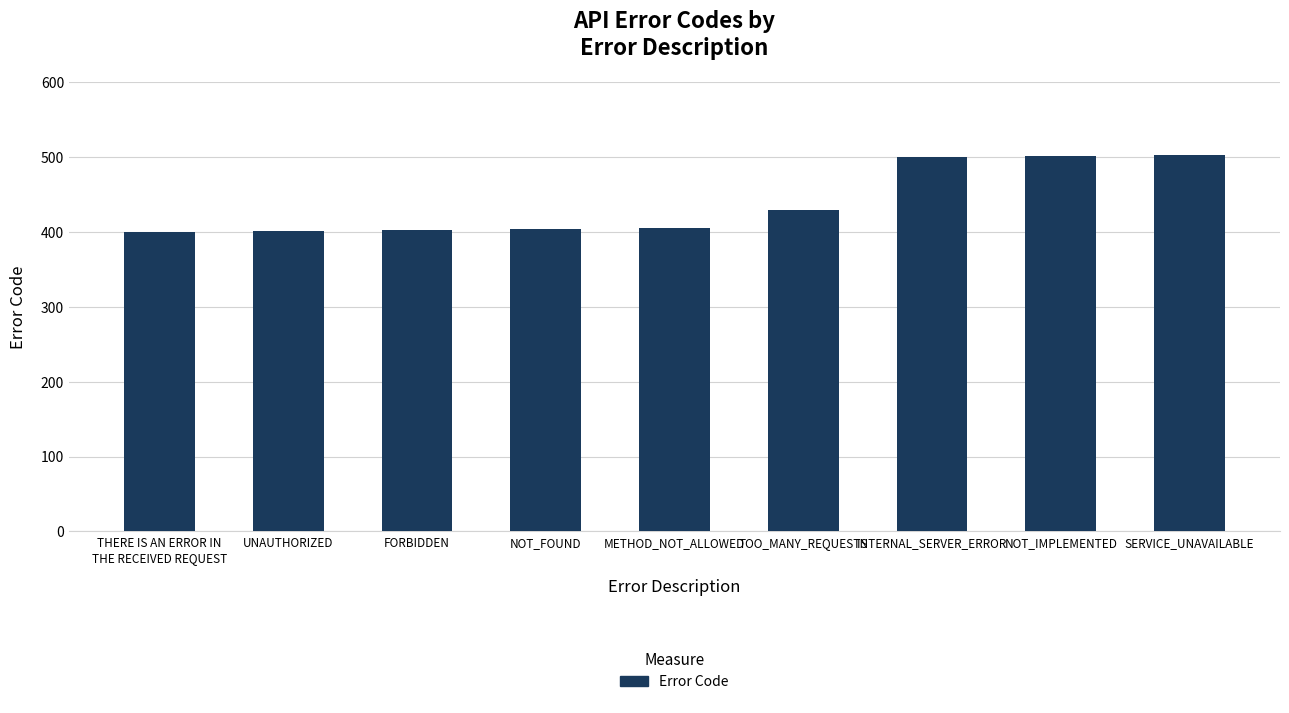

At which label is the value closest to 451?

TOO_MANY_REQUESTS